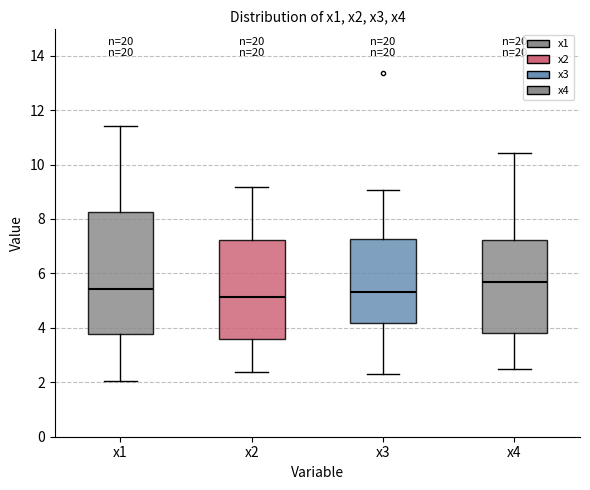

Where is the upper edge of the box for x2 on the y-axis? The values are not printed on the chart, so give them approximately, as read against the axis.

7.2